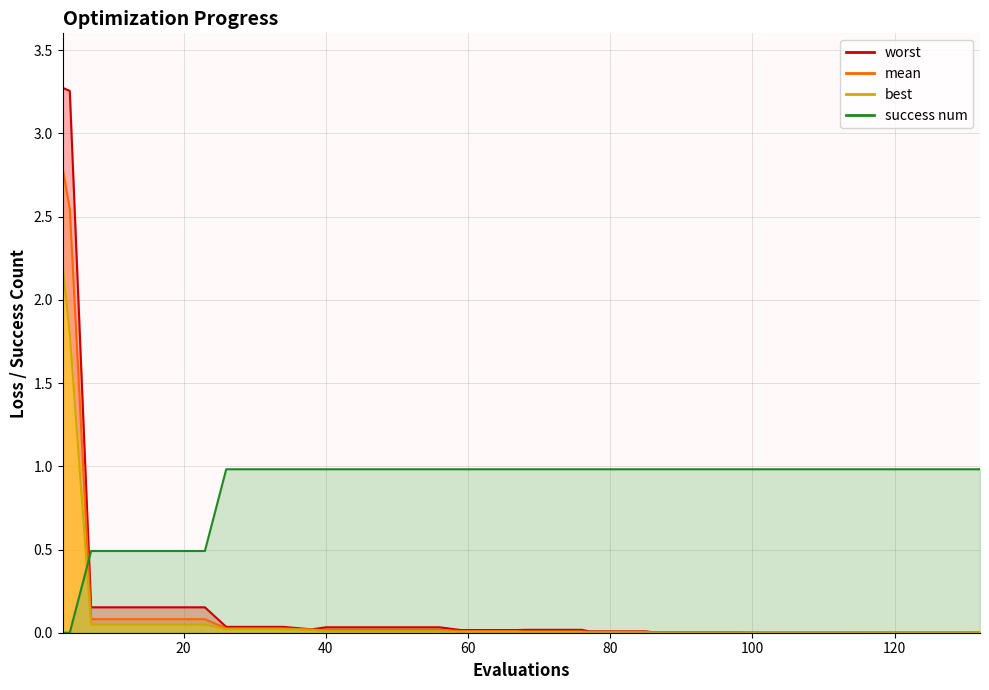

At which category does the chart reach its peak across all series?

3